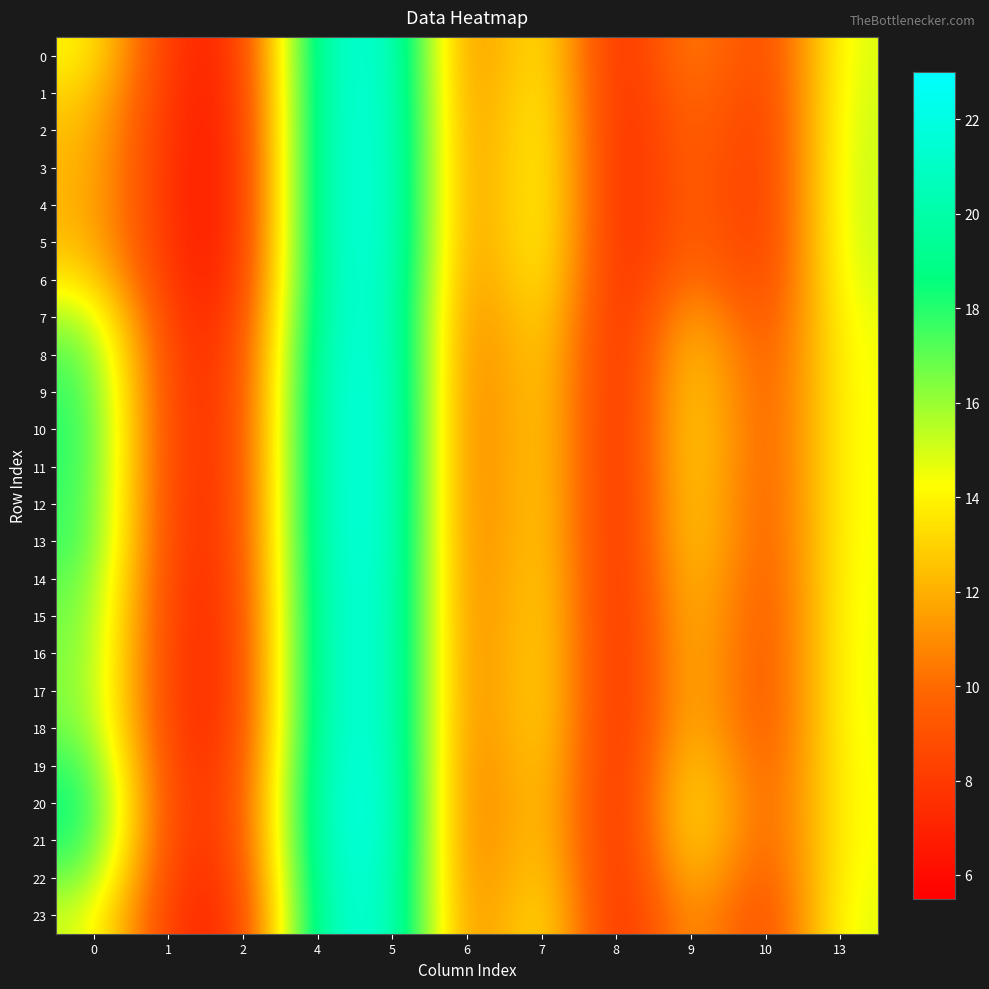

At which category is the sum across all series the highest?

5